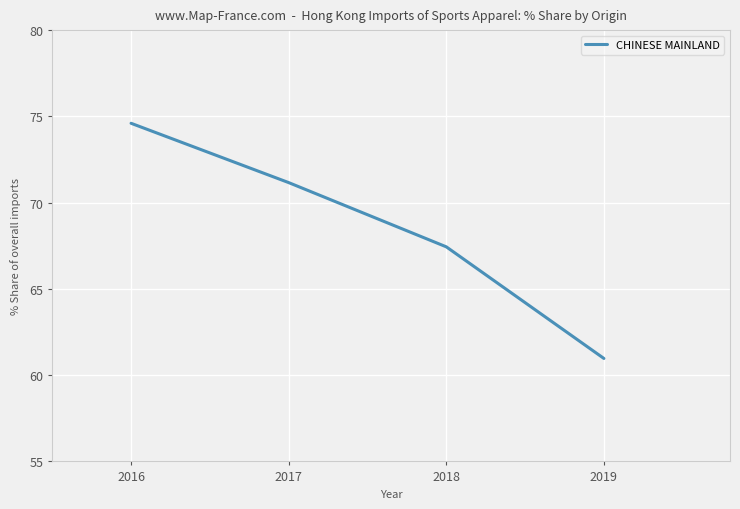

What is the difference between the values at 2017 and 2018?

3.7